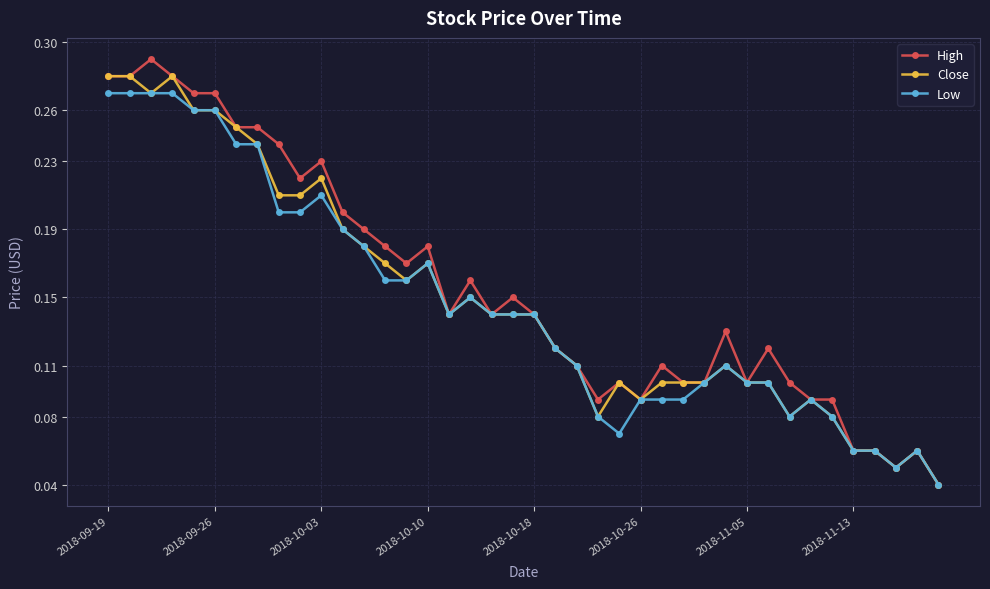

Which series has the largest range (max minus min)?

High